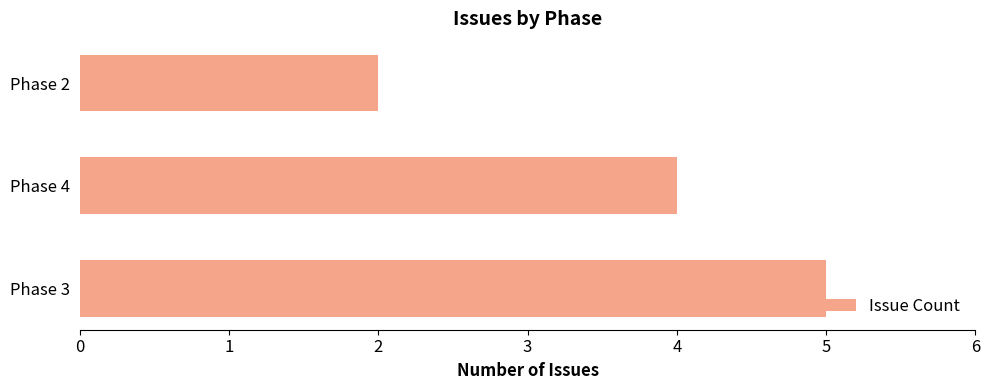

What is the sum of all values?

11